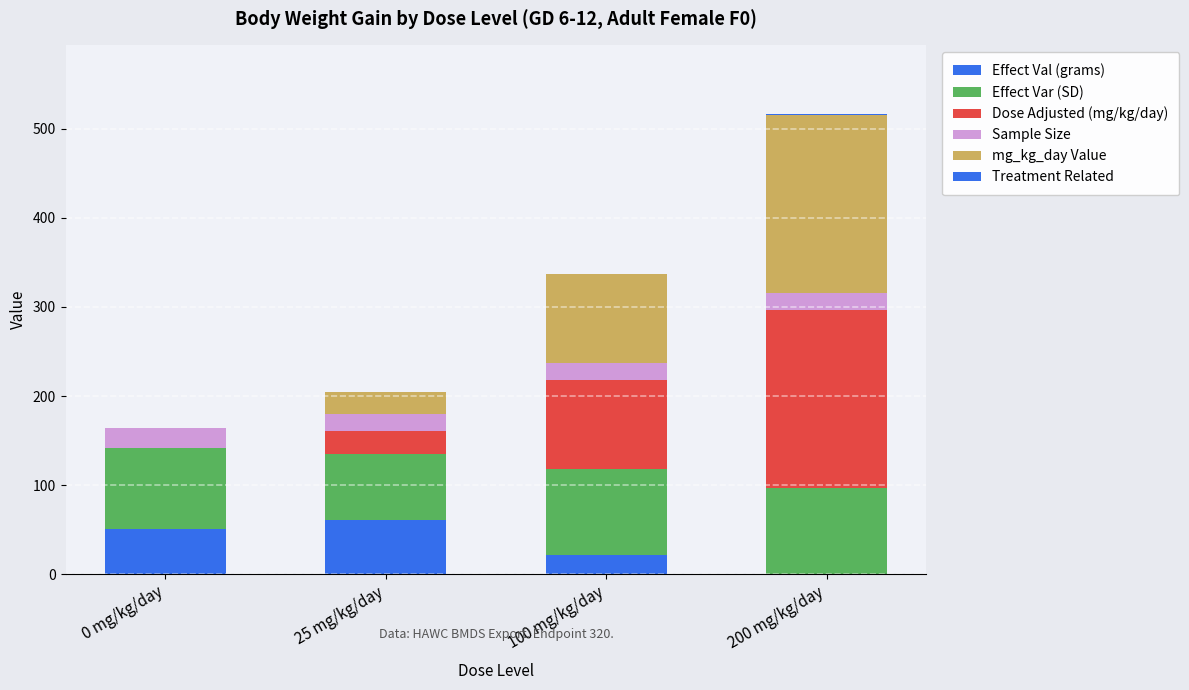

What is the total value across all series at 100 mg/kg/day?

337.6